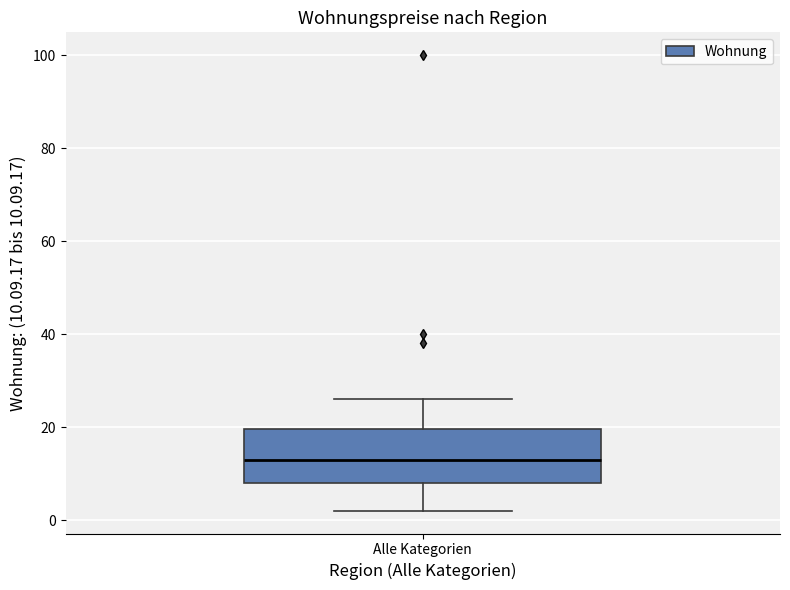

Where does the median line of the box for Alle Kategorien sit on the y-axis? The values are not printed on the chart, so give them approximately, as read against the axis.

14